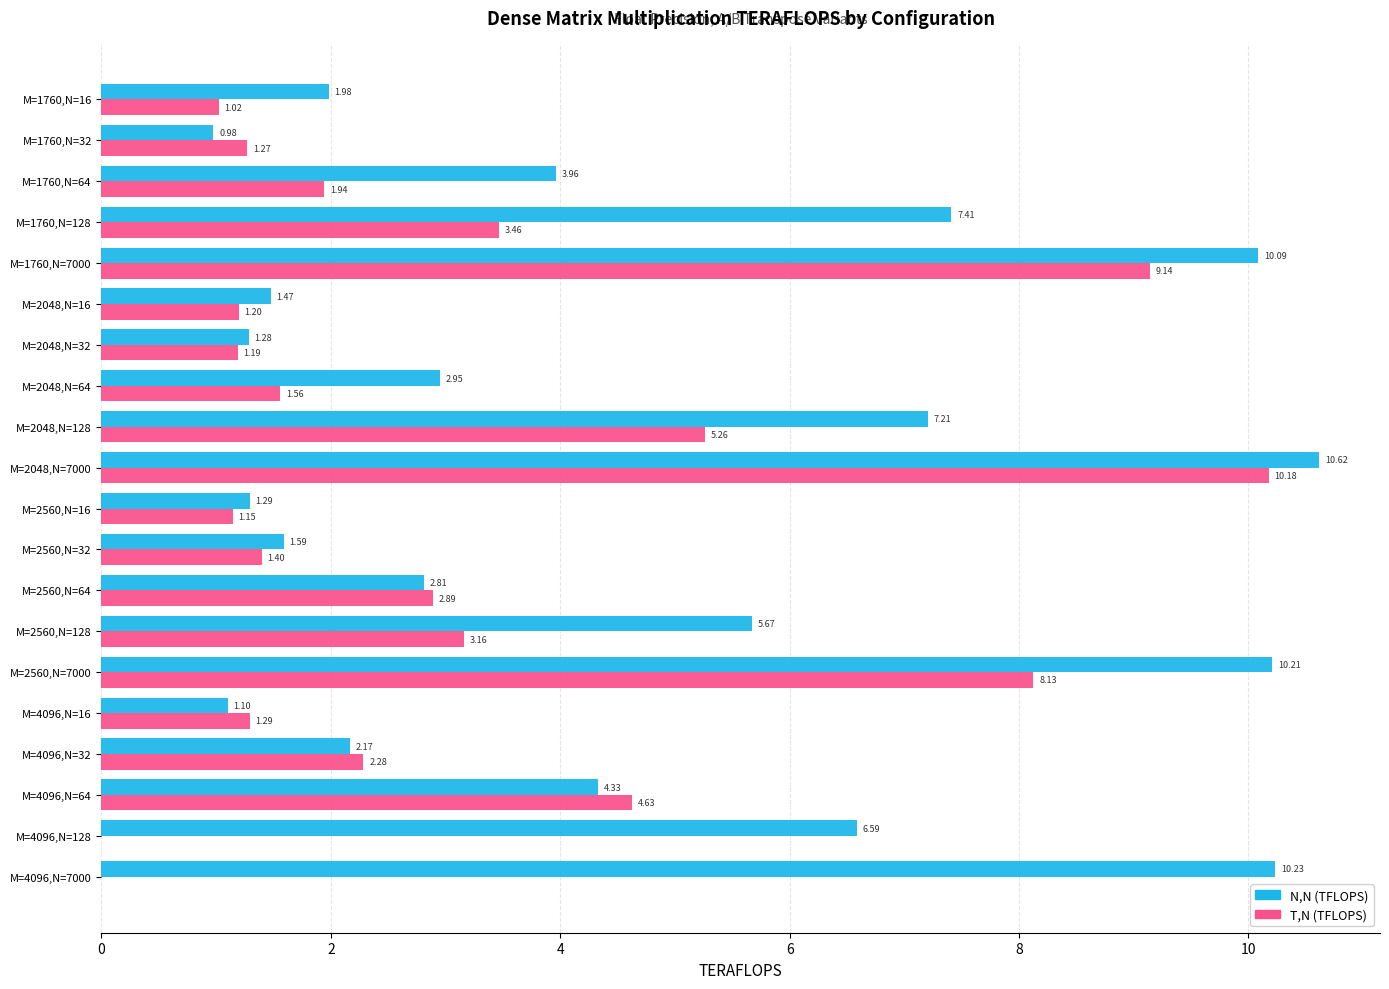

What is the sum of the T,N (TFLOPS) values at M=4096,N=7000 and M=2560,N=32?

1.4